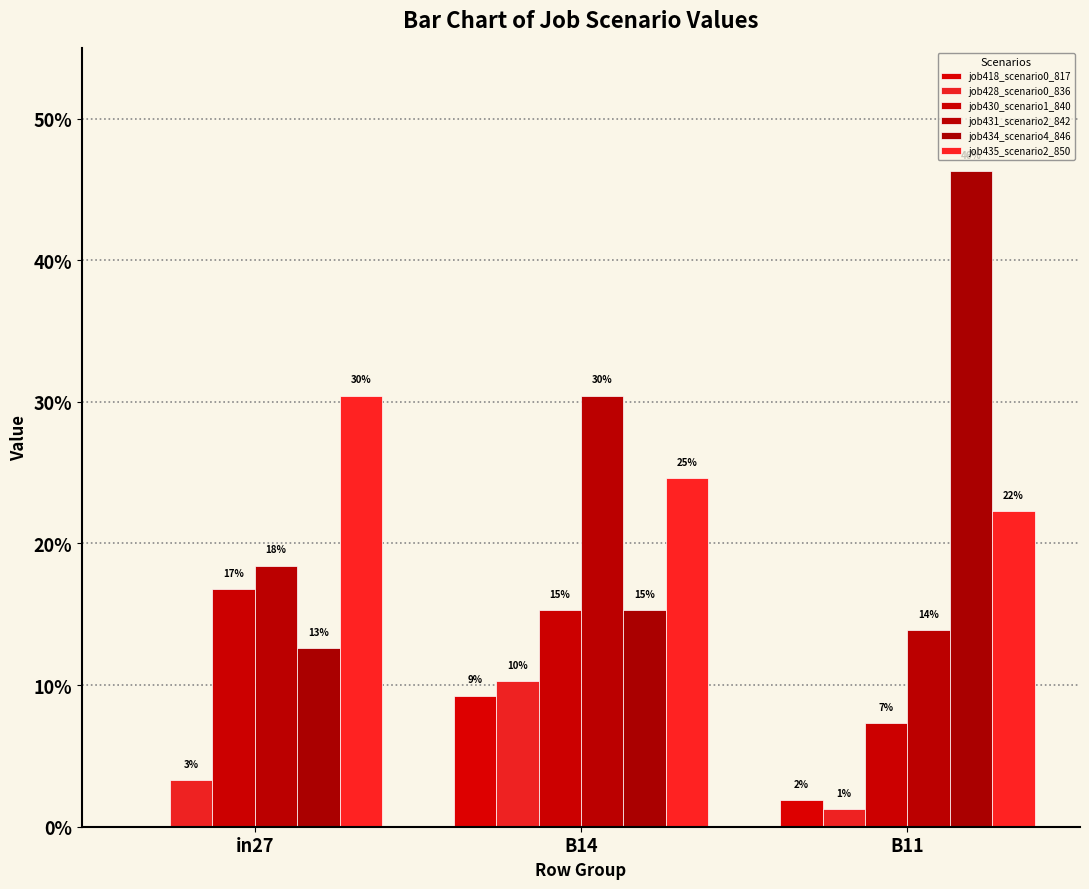

Reading right to left, what are all the values shown in this chart?

job418_scenario0_817: 0.0	0.1	0.0
job428_scenario0_836: 0.0	0.1	0.0
job430_scenario1_840: 0.1	0.2	0.2
job431_scenario2_842: 0.1	0.3	0.2
job434_scenario4_846: 0.5	0.2	0.1
job435_scenario2_850: 0.2	0.2	0.3